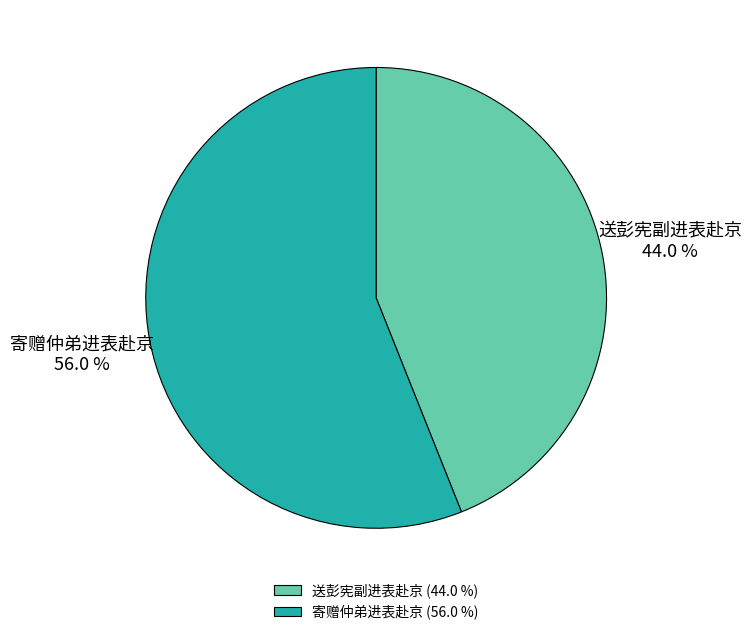

What is the total percentage of 送彭宪副进表赴京 and 寄赠仲弟进表赴京?

100.0%